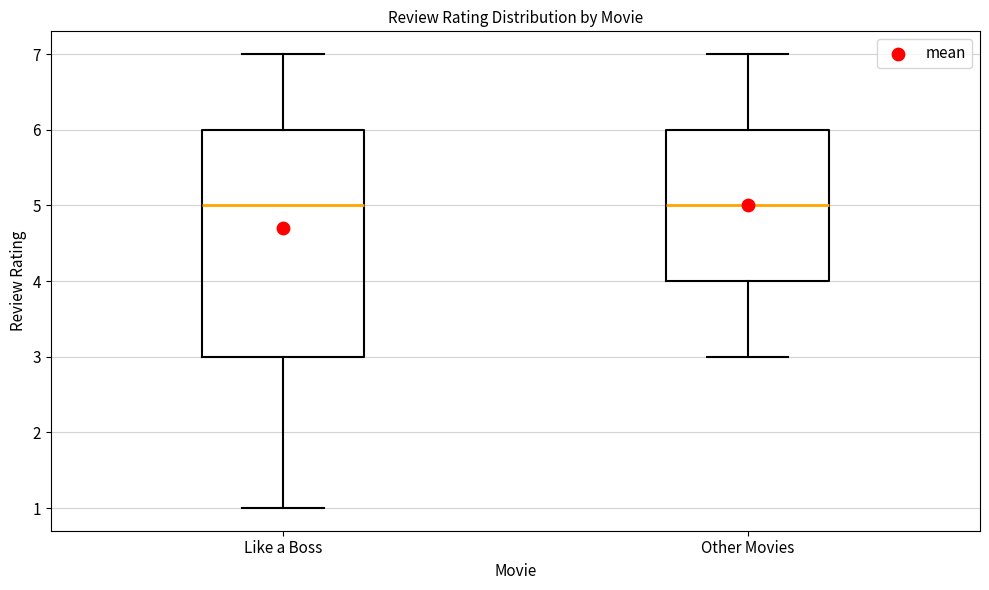

Which box is the tallest, from its lower edge to its upper edge?

Like a Boss